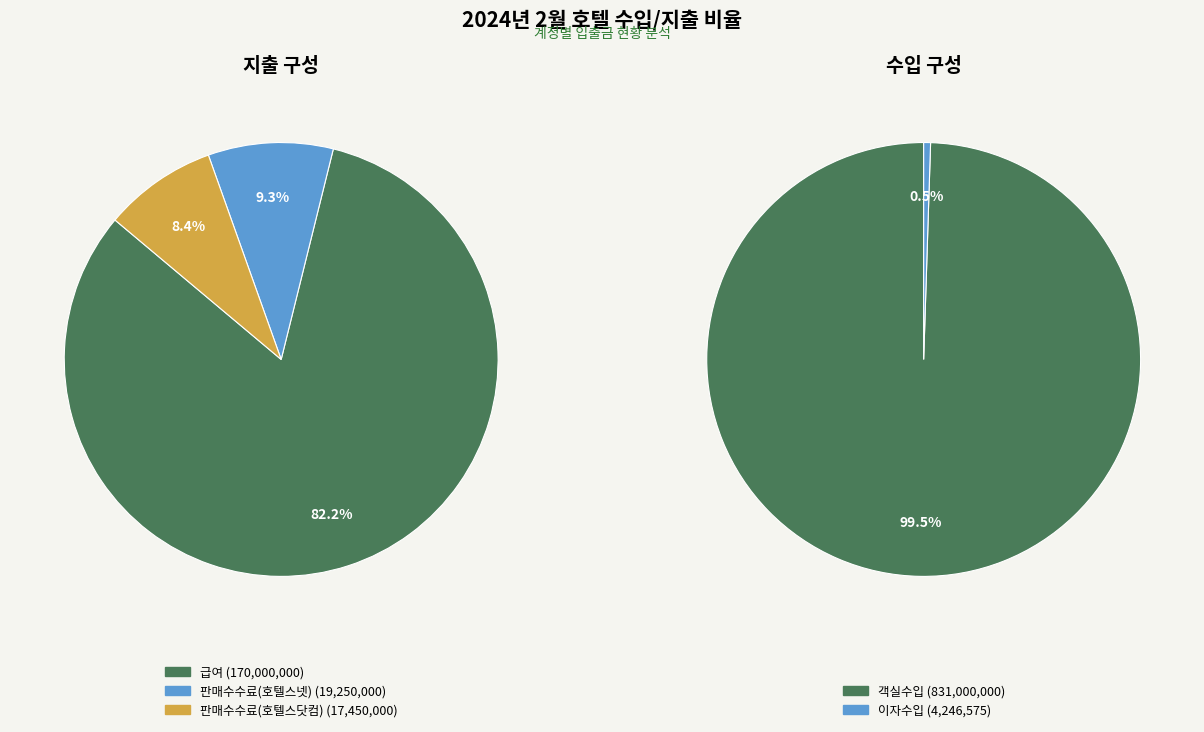

Does 급여 account for over 50% of the chart?

Yes